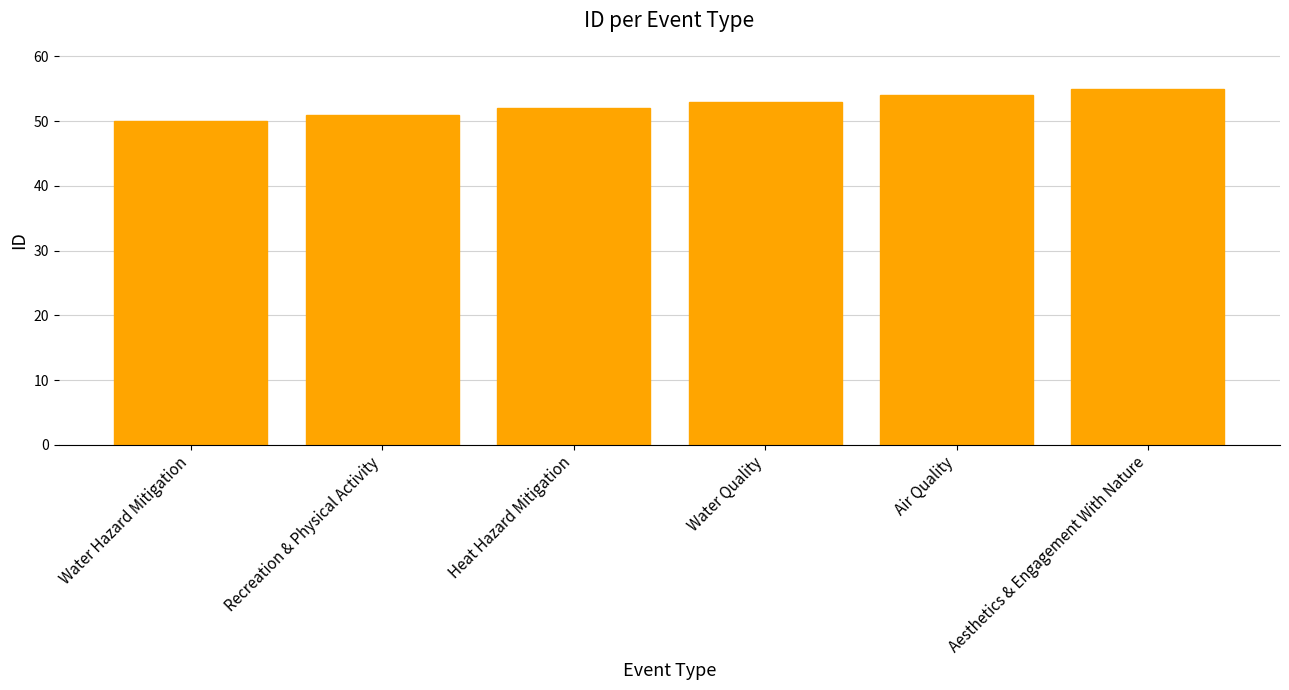

Reading left to right, transcribe all the data shown in this chart.

Water Hazard Mitigation=50	Recreation & Physical Activity=51	Heat Hazard Mitigation=52	Water Quality=53	Air Quality=54	Aesthetics & Engagement With Nature=55